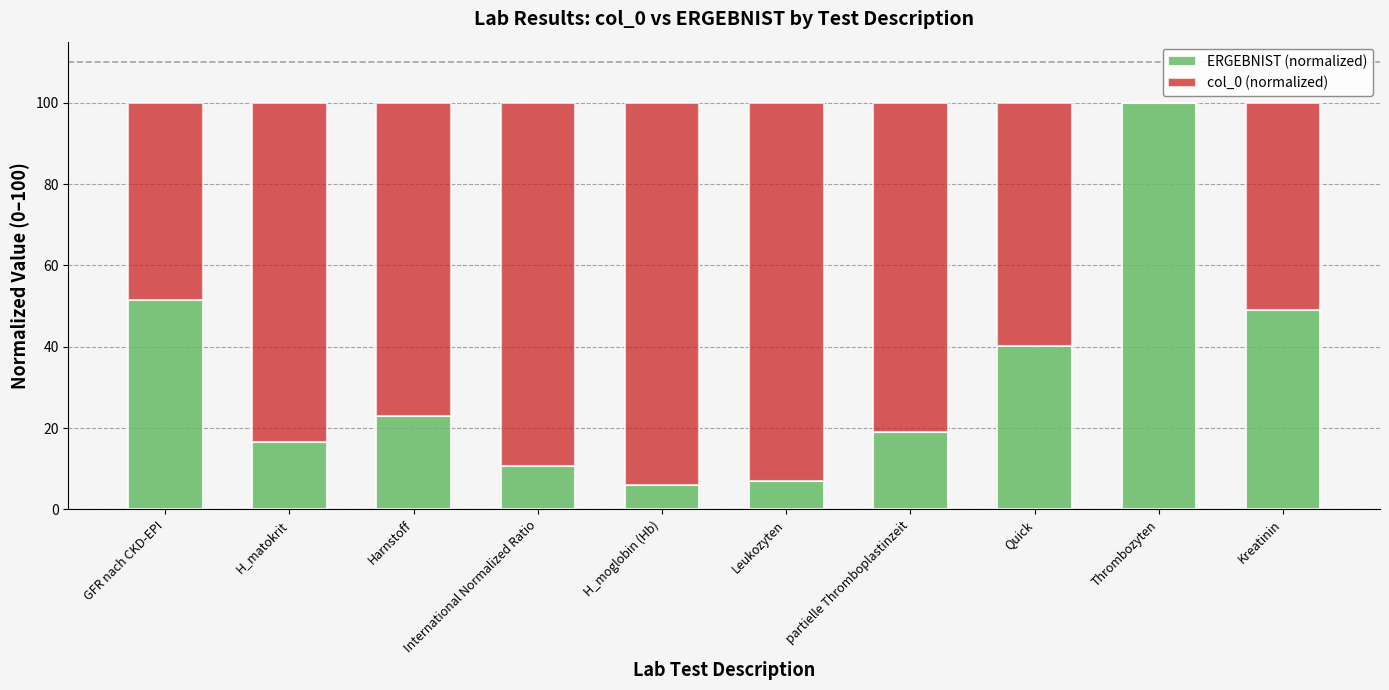

True or false: ERGEBNIST (normalized) has a value of 100.0 at Thrombozyten.

True